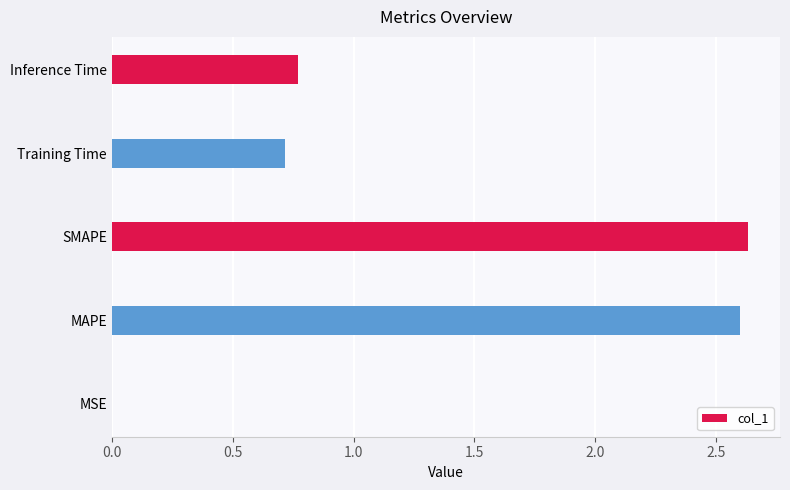

What is the sum of all values?

6.7